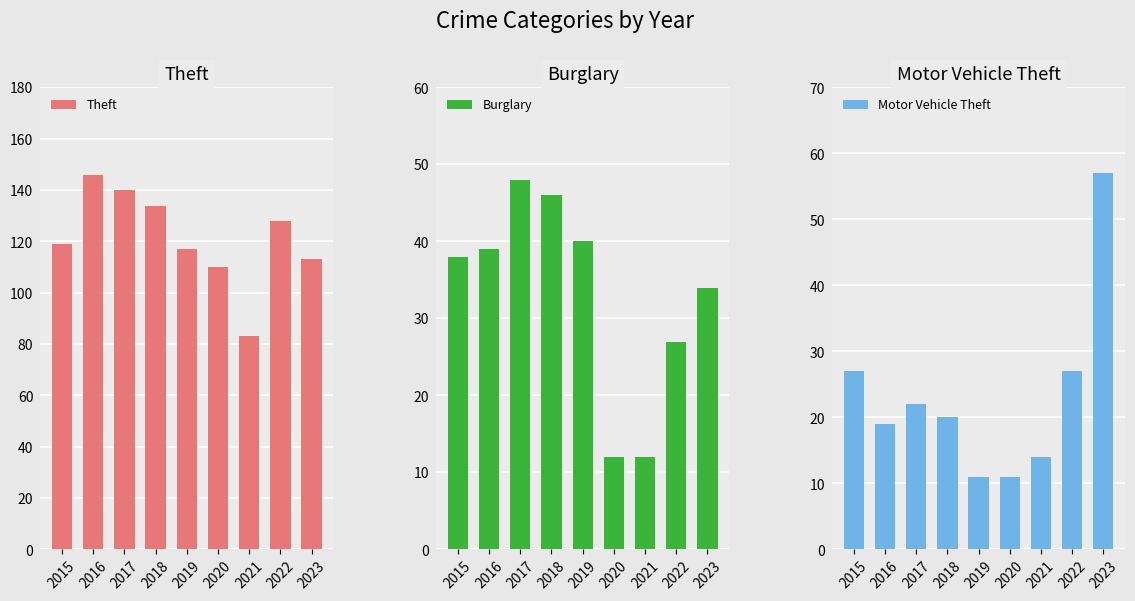

At which label is Motor Vehicle Theft closest to 34?

2015